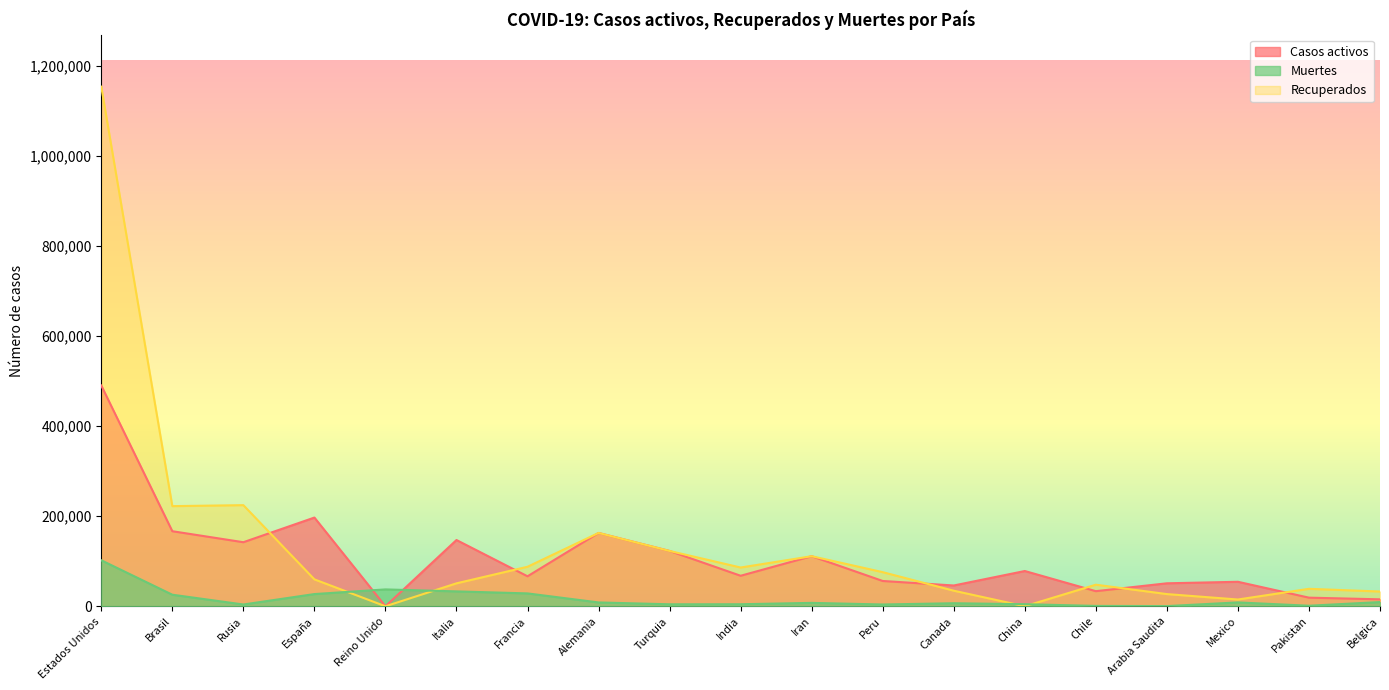

True or false: Recuperados and Casos activos cross at least once.

True